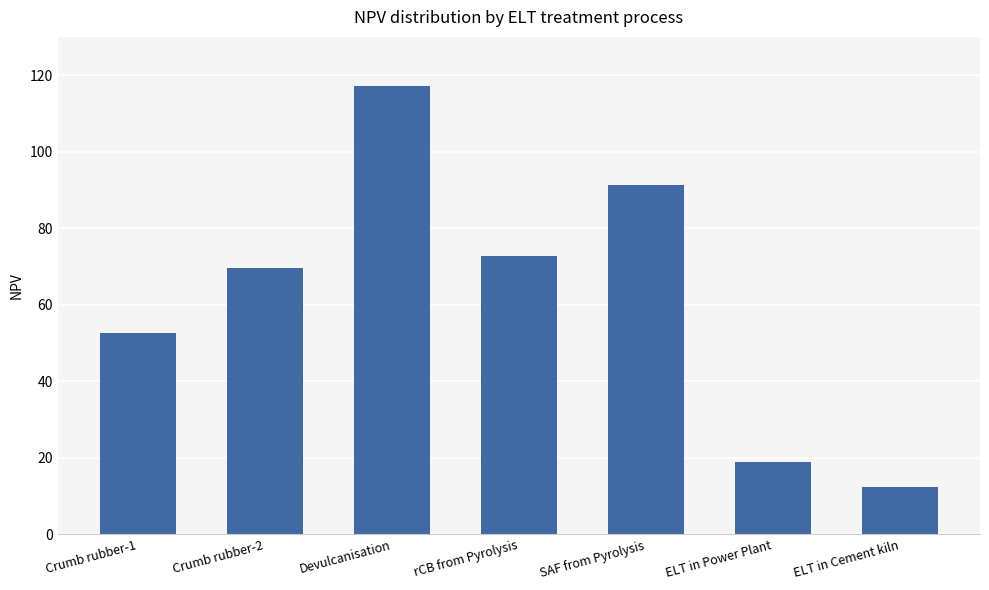

True or false: the data shows 88.7 at Crumb rubber-1.

False